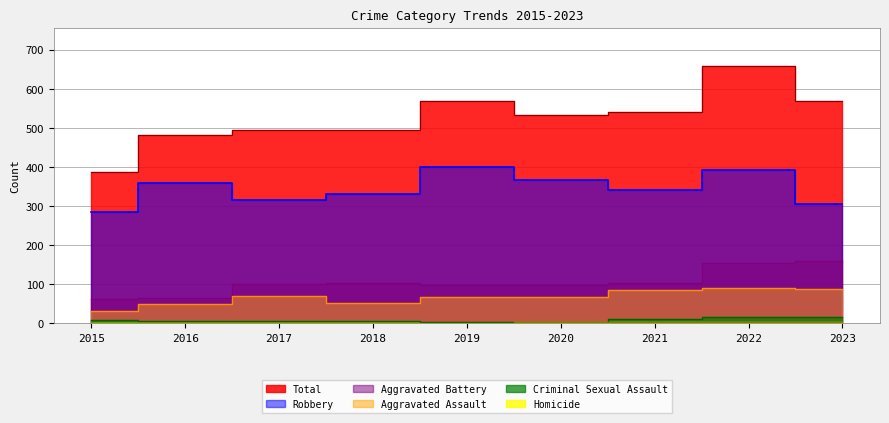

What is the spread (max minus min) of values at 2016?

481